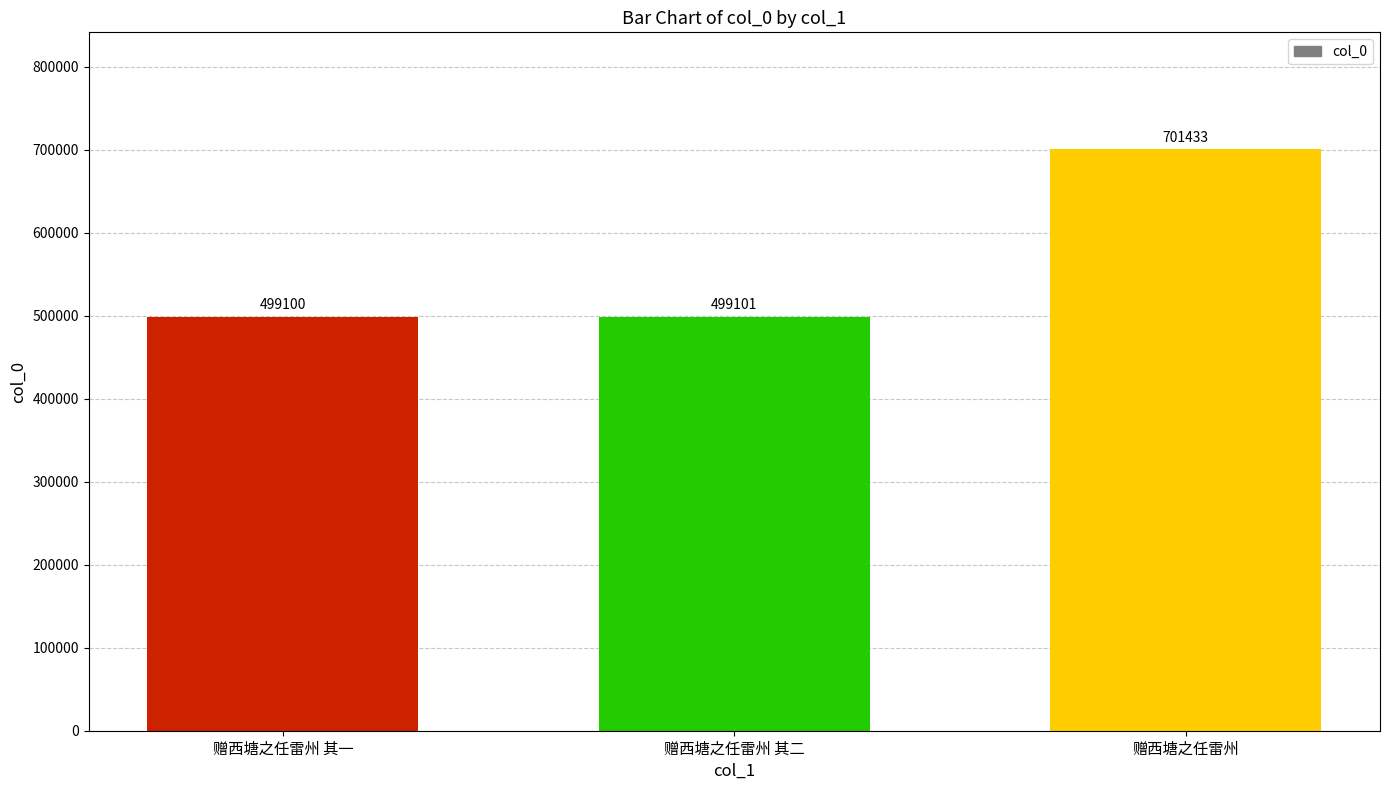

What is the greatest value displayed?

701433